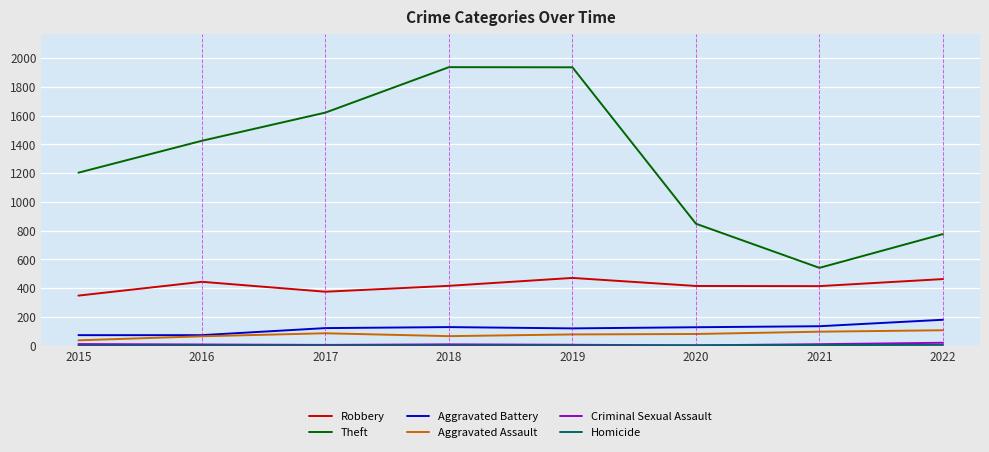

Which series has the largest total across all categories?

Theft